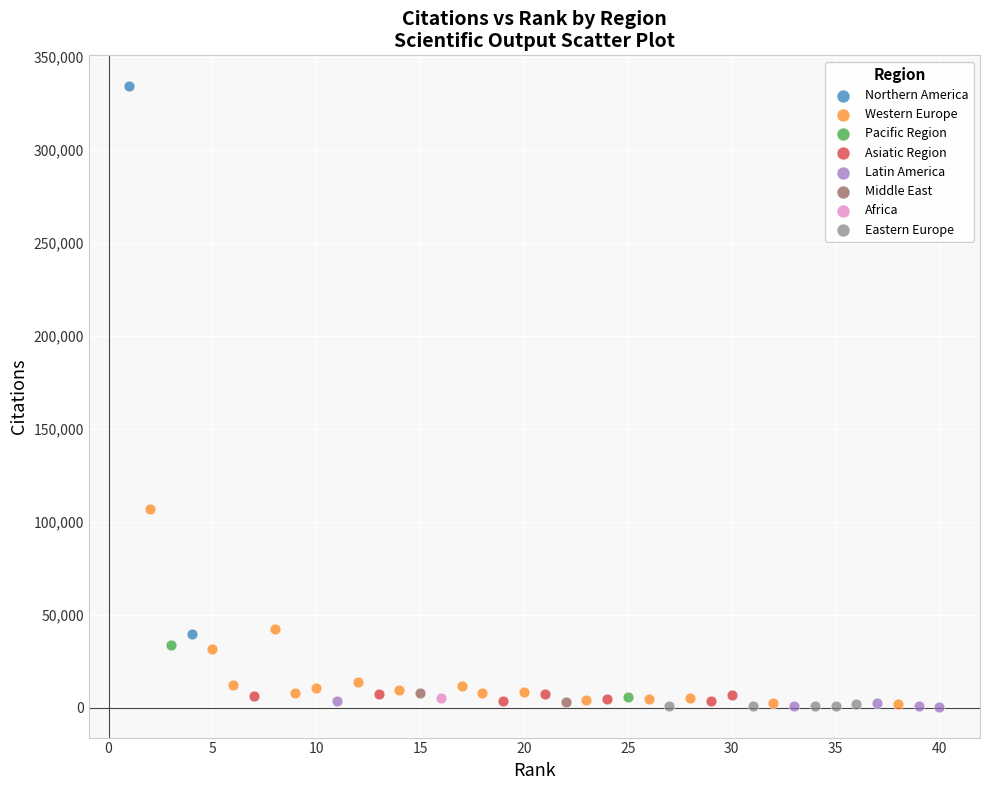

Which series reaches the maximum Y coordinate?

Northern America